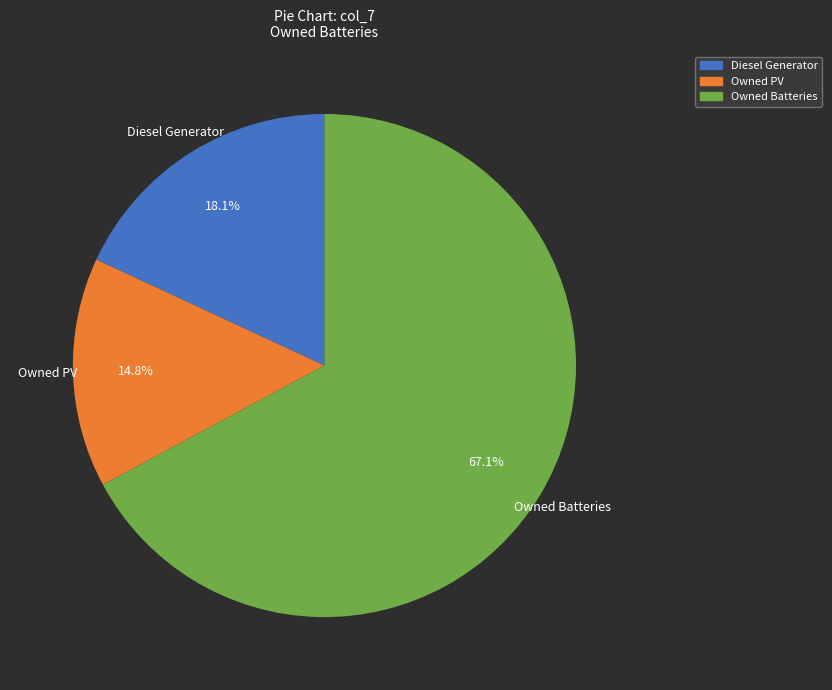

Which category has the smallest portion of the pie?

Owned PV